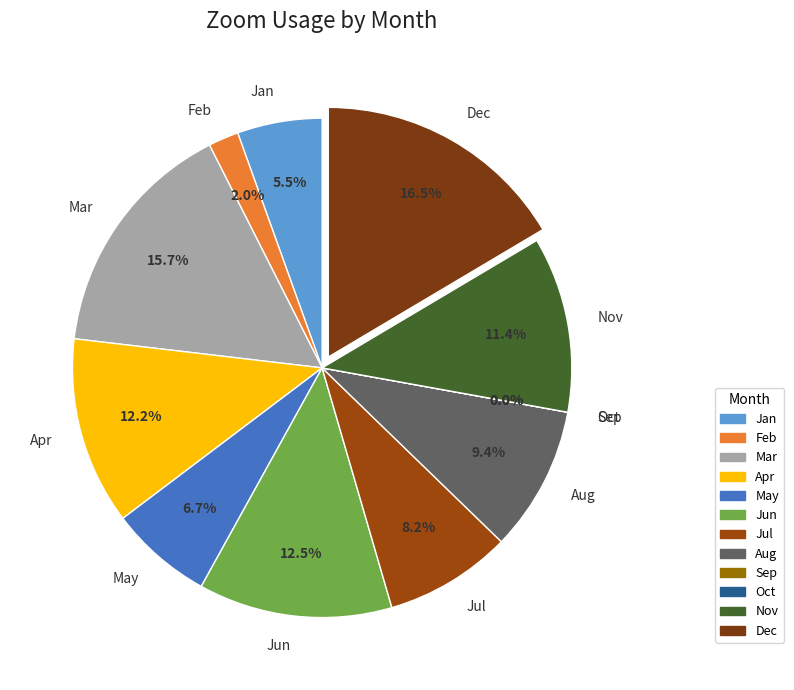

True or false: Nov accounts for 11% of the total.

True